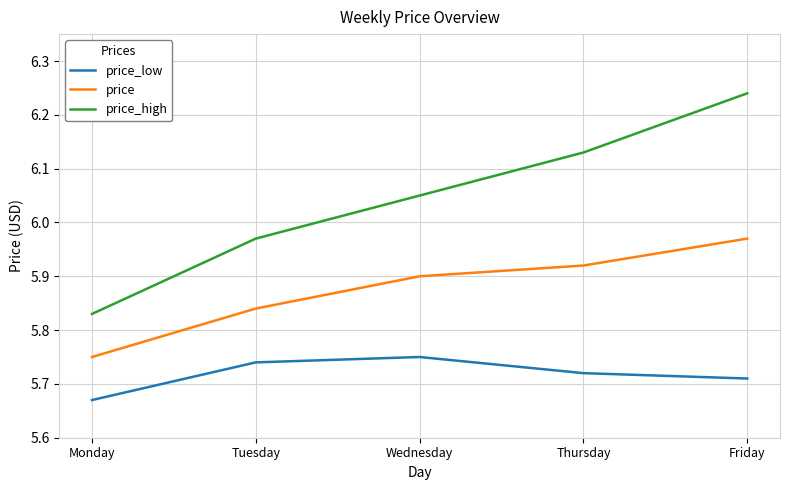

True or false: price_low and price_high intersect in this chart.

False